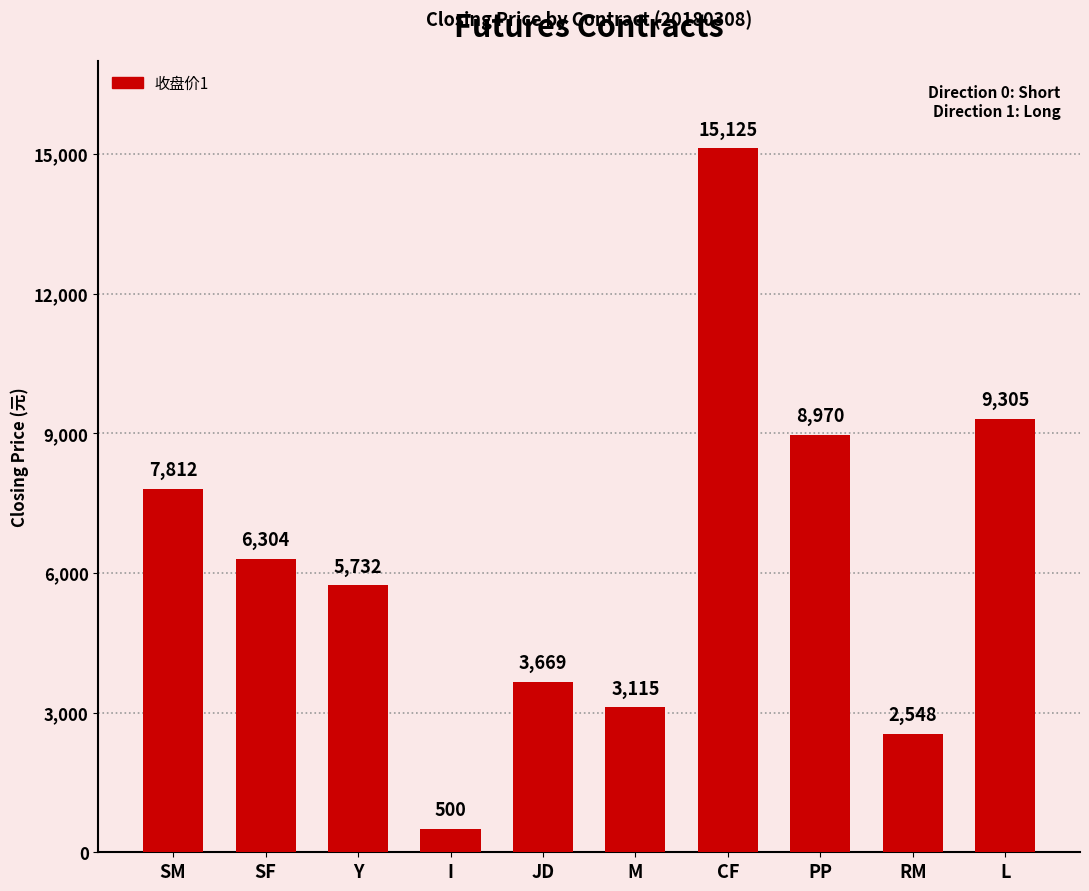

Between I and L, which is larger?

L